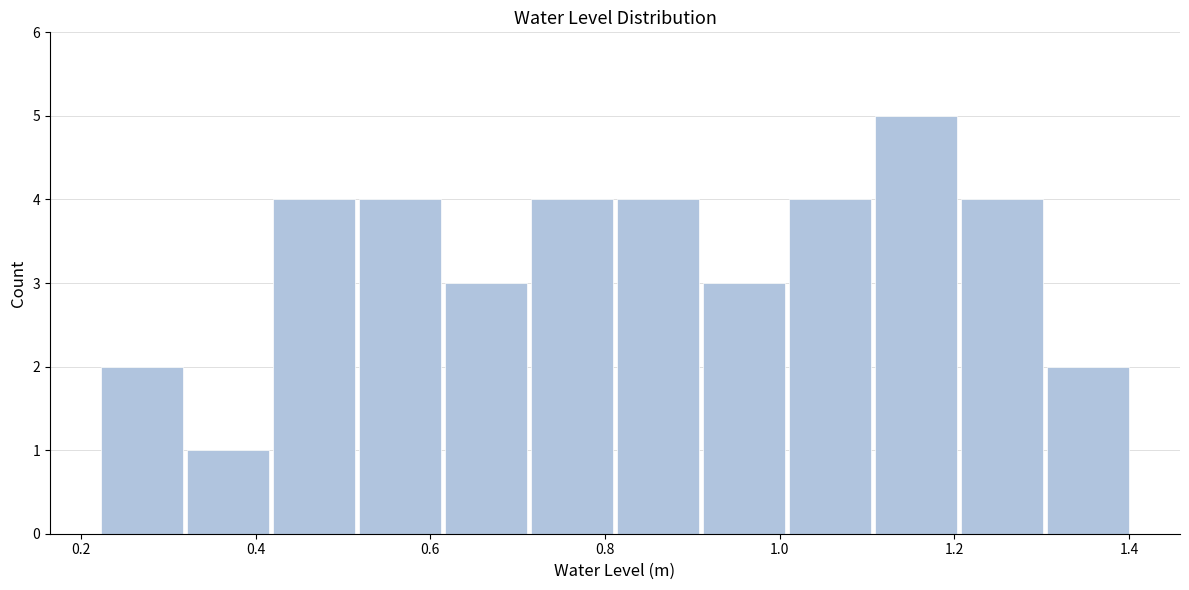

Reading left to right, transcribe this chart: for each bar, give the range it covers on the x-axis and its height. Neither the bar edges nor the heights are printed on the chart, so give them approximately, as read against the axes.

0.22 to 0.32: 2
0.32 to 0.42: 1
0.42 to 0.52: 4
0.52 to 0.62: 4
0.62 to 0.72: 3
0.72 to 0.82: 4
0.82 to 0.90: 4
0.90 to 1.00: 3
1.00 to 1.10: 4
1.10 to 1.20: 5
1.20 to 1.30: 4
1.30 to 1.40: 2